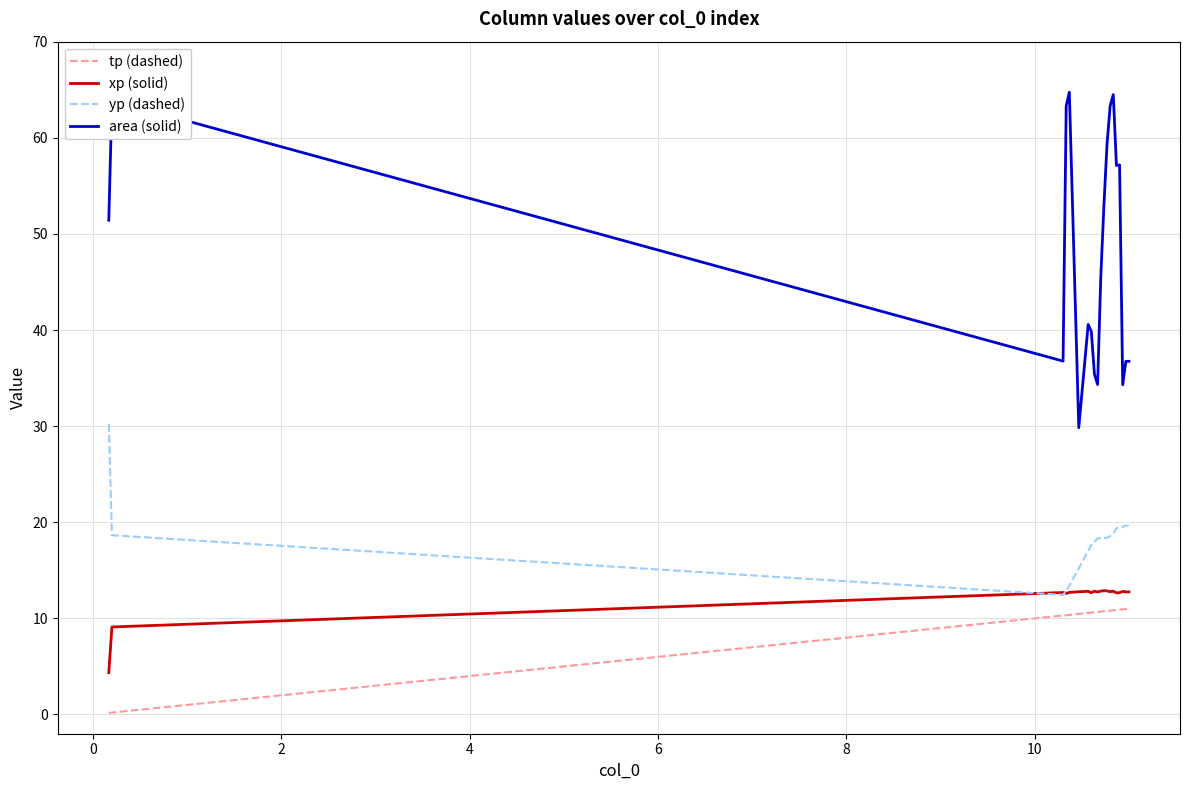

Which series has the widest spread of values?

area (solid)